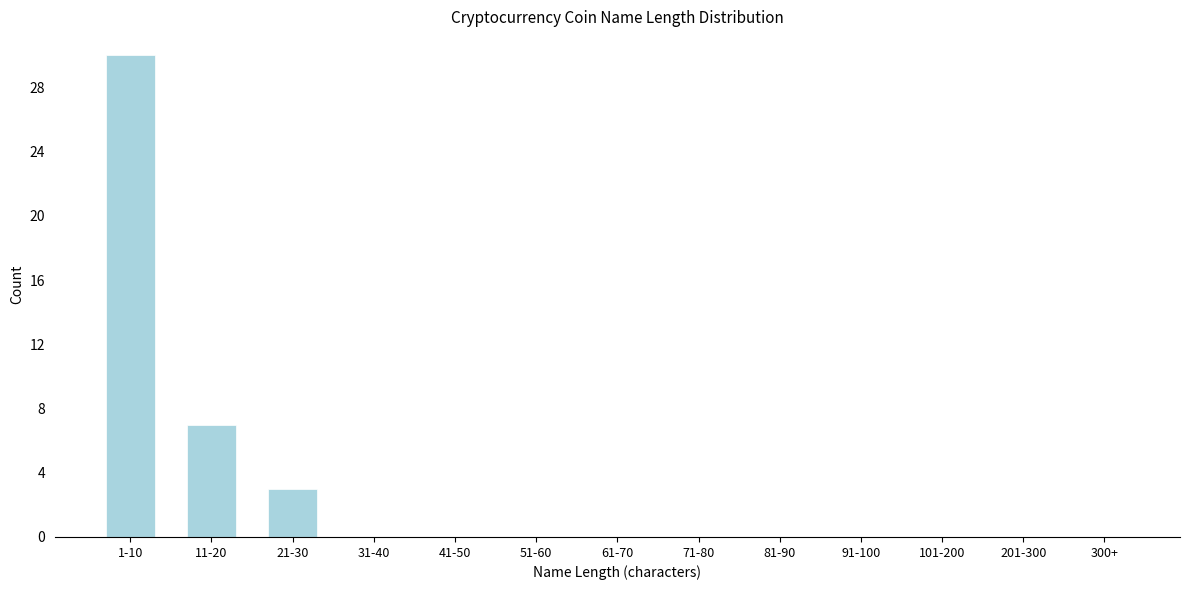

Reading left to right, what are all the values shown in this chart?

1-10=30	11-20=7	21-30=3	31-40=0	41-50=0	51-60=0	61-70=0	71-80=0	81-90=0	91-100=0	101-200=0	201-300=0	300+=0